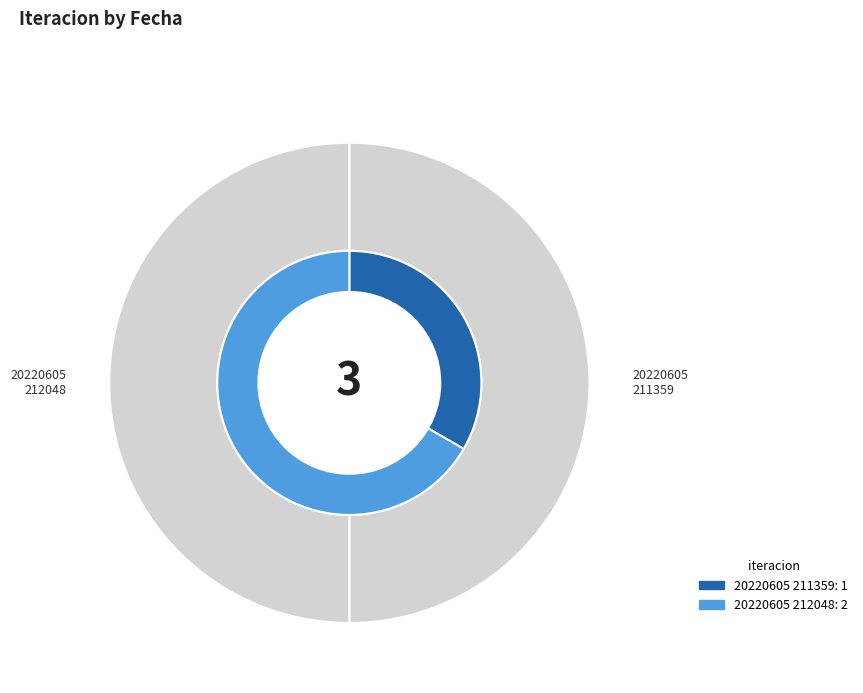

Which slice is the smallest?

20220605 211359